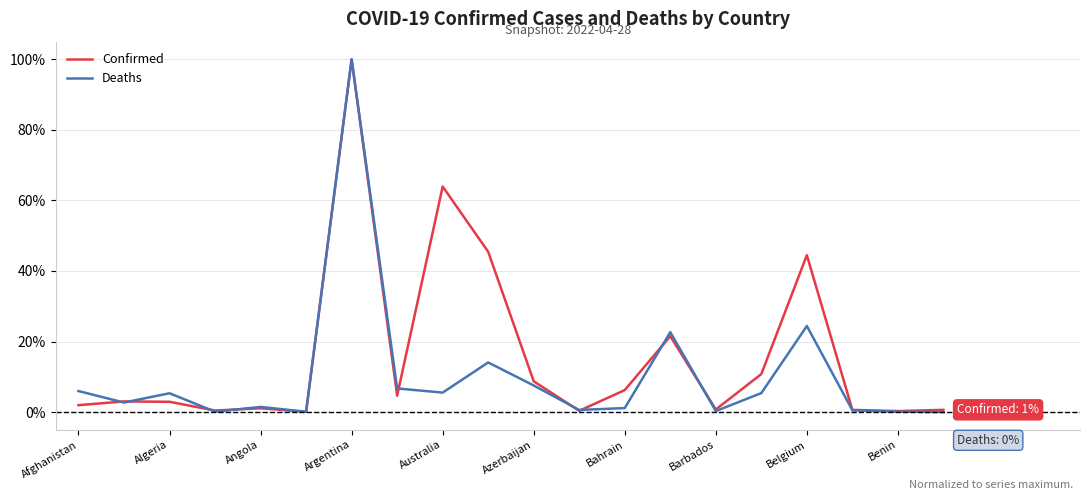

What is the greatest value displayed?

100.0